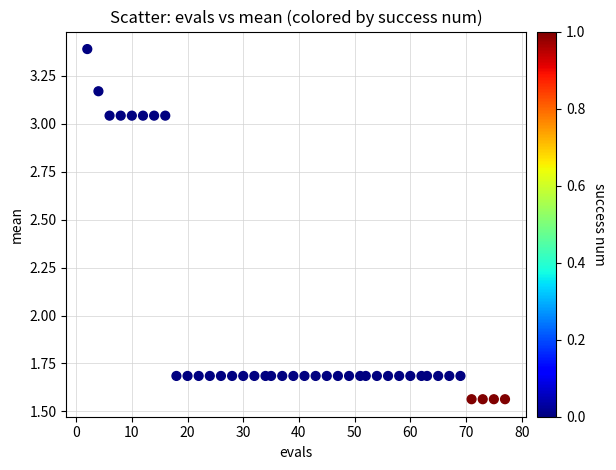

What is the range of X values (max minus min)?

75.0